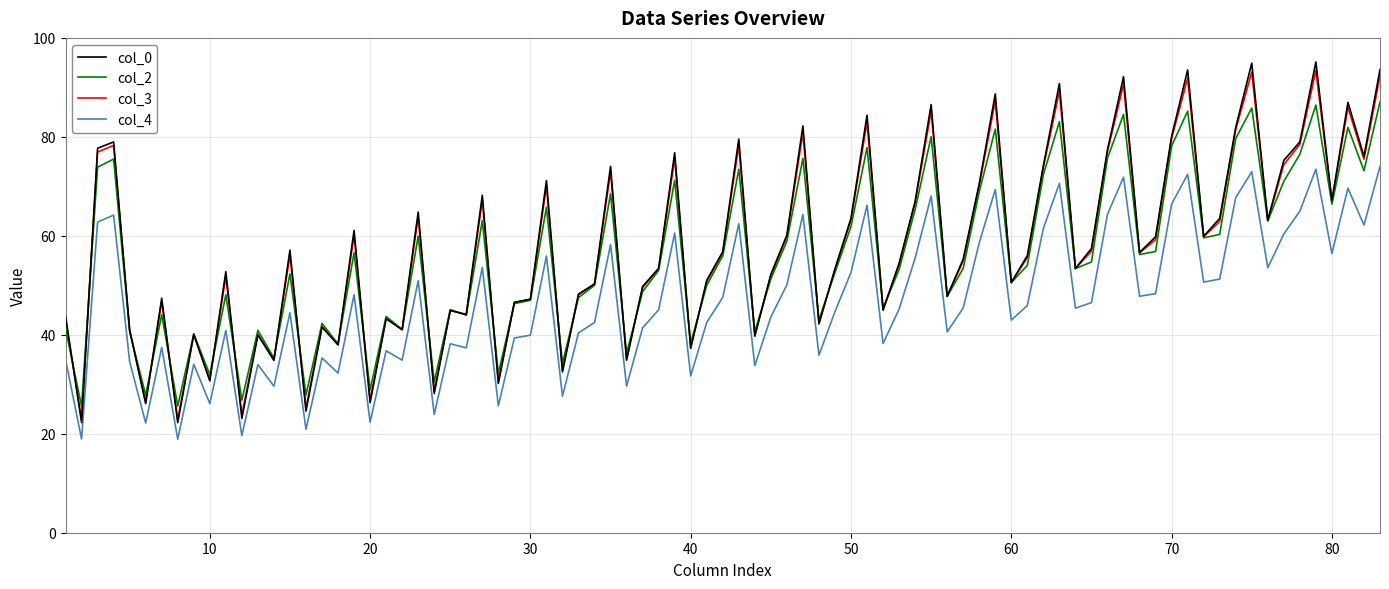

What is the minimum value shown in the chart?

18.9